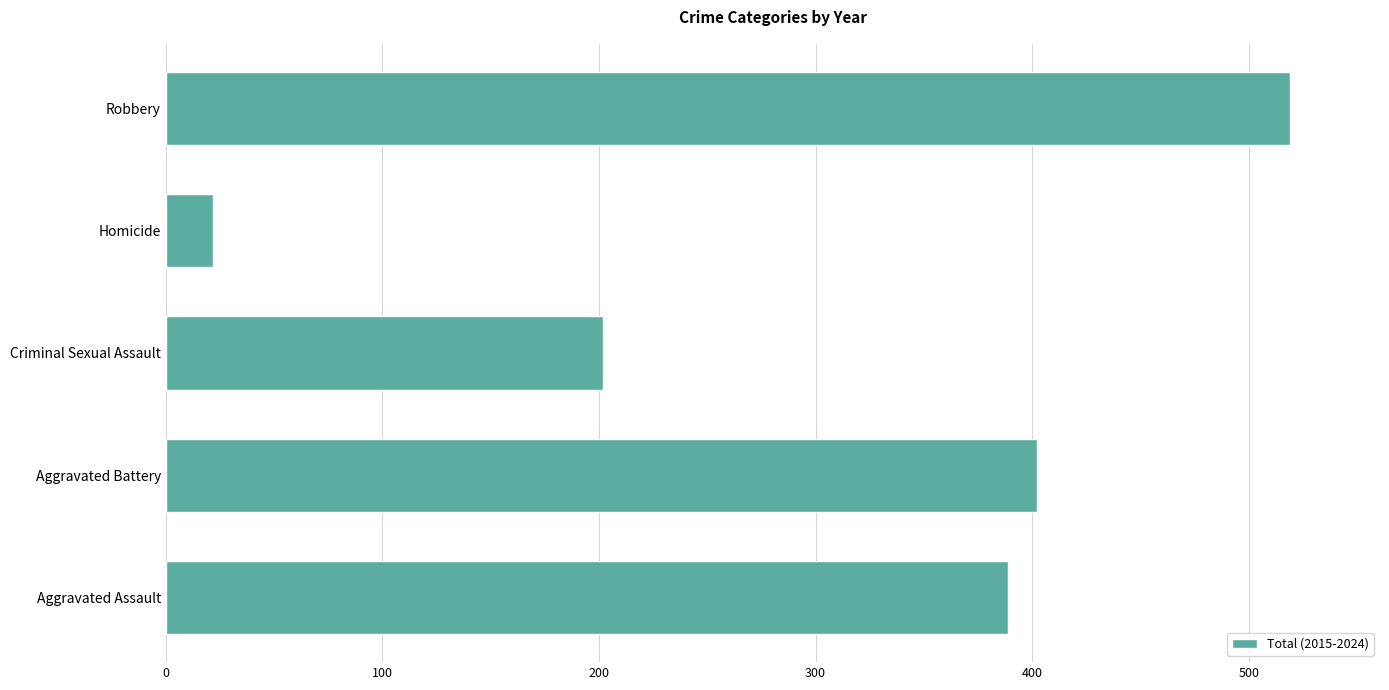

What is the difference between the maximum and minimum values?

497